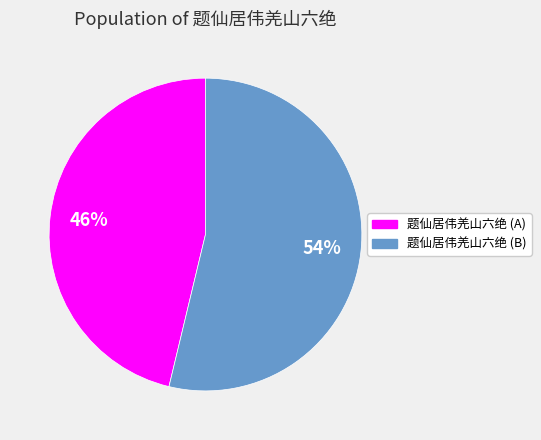

Rank the categories by value from highest to lowest.

题仙居伟羌山六绝 (B), 题仙居伟羌山六绝 (A)